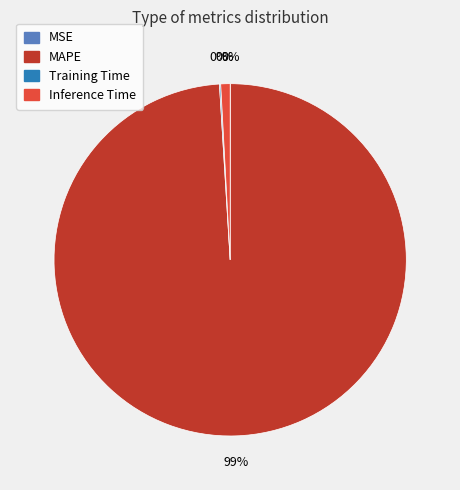

Which category accounts for the majority?

MAPE